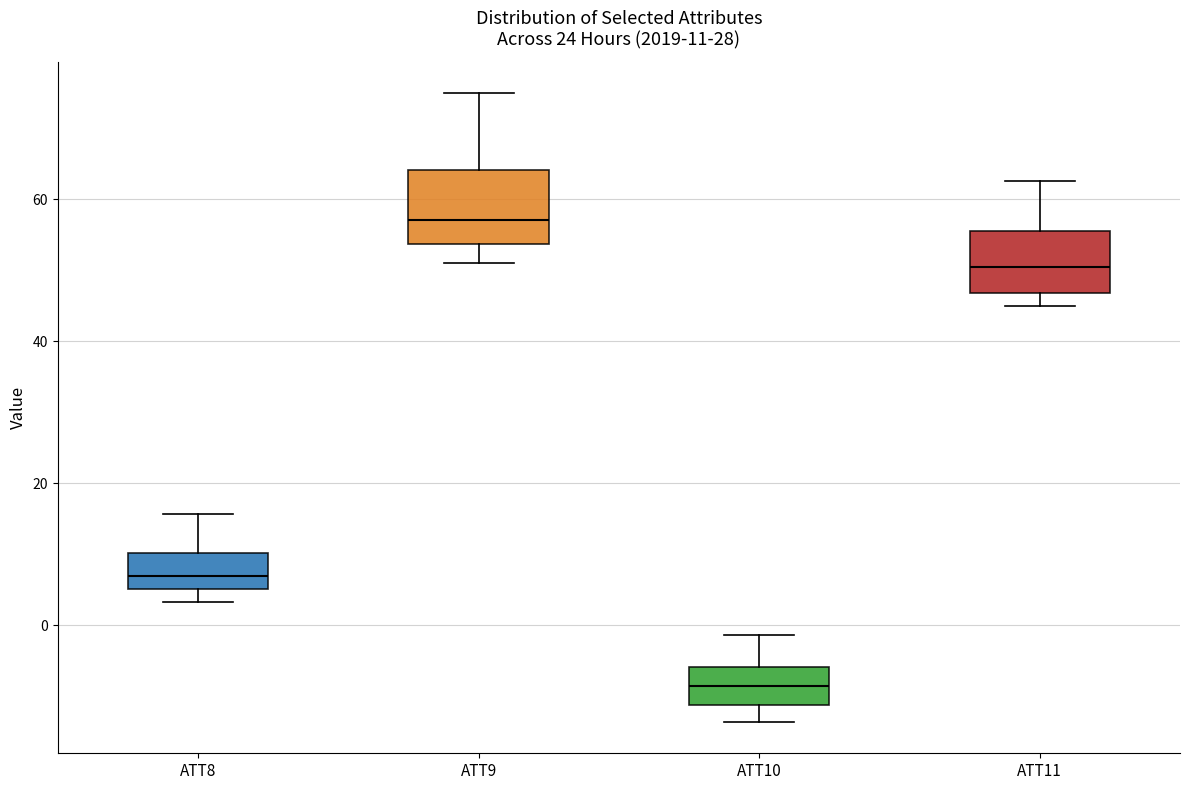

Which box's median line is the lowest?

ATT10